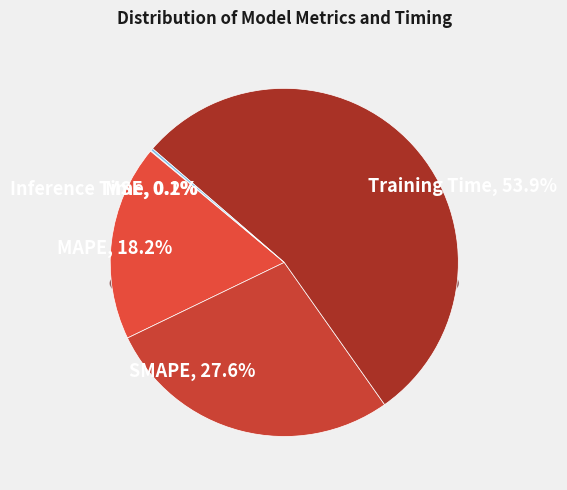

What is the largest slice in the pie chart?

Training Time